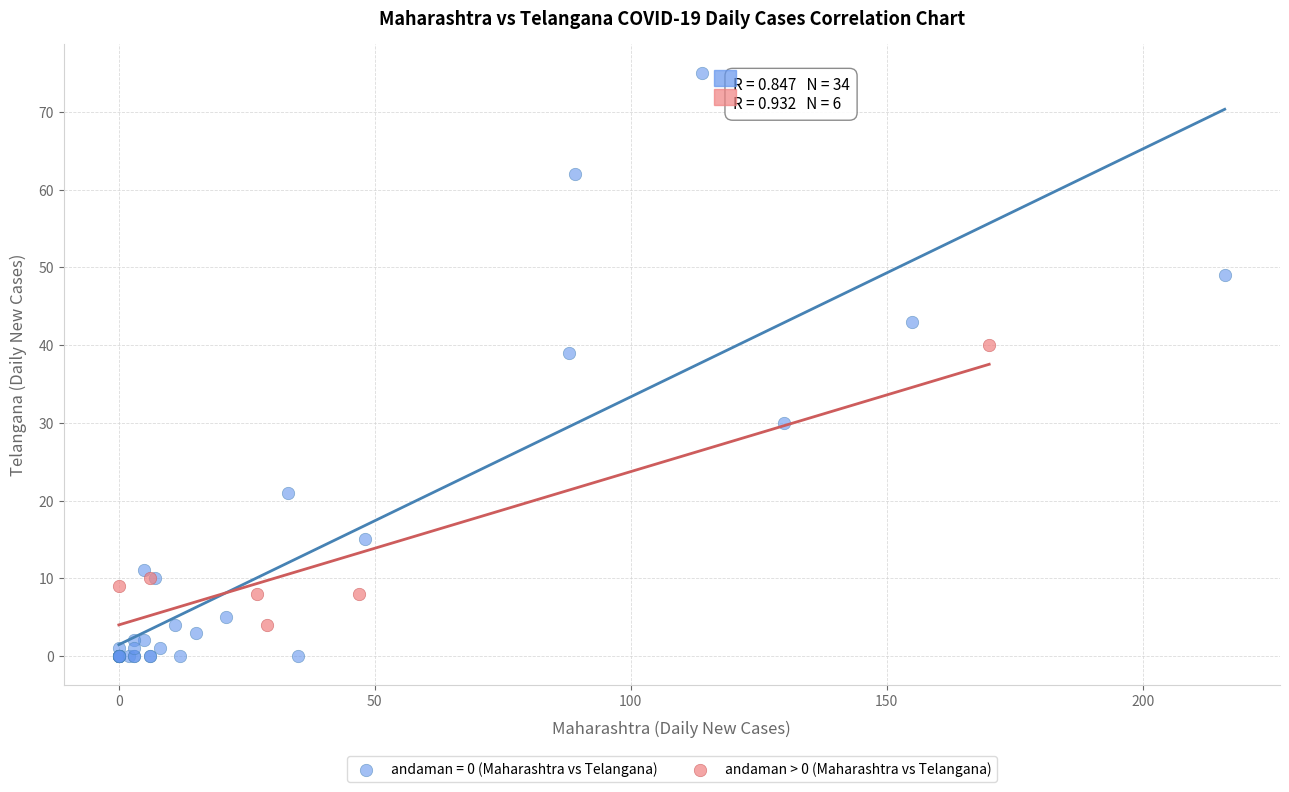

Which series contains the highest Y value?

andaman = 0 (Maharashtra vs Telangana)